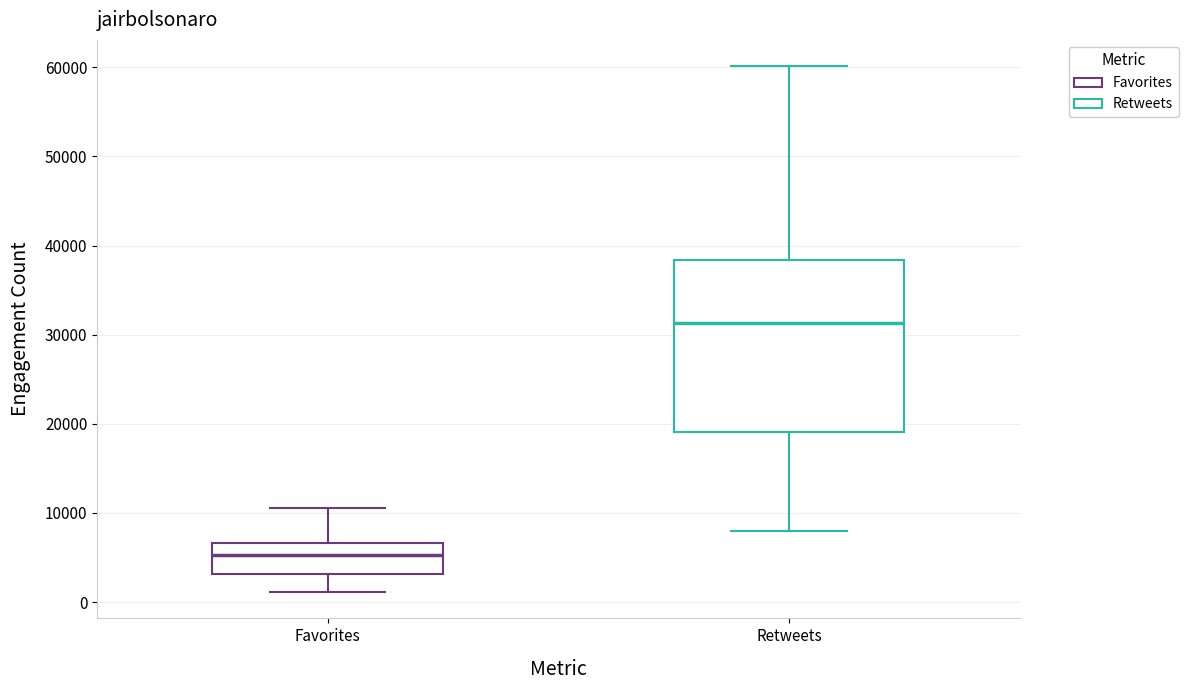

Reading left to right, read every box against the y-axis: the position of its median line, the range the box covers, and the ends of its whiskers. The values are not printed on the chart, so give them approximately, as read against the axis.

Favorites: median 5000, box 3000 to 7000, whiskers 1000 to 10000
Retweets: median 31000, box 19000 to 38000, whiskers 8000 to 60000